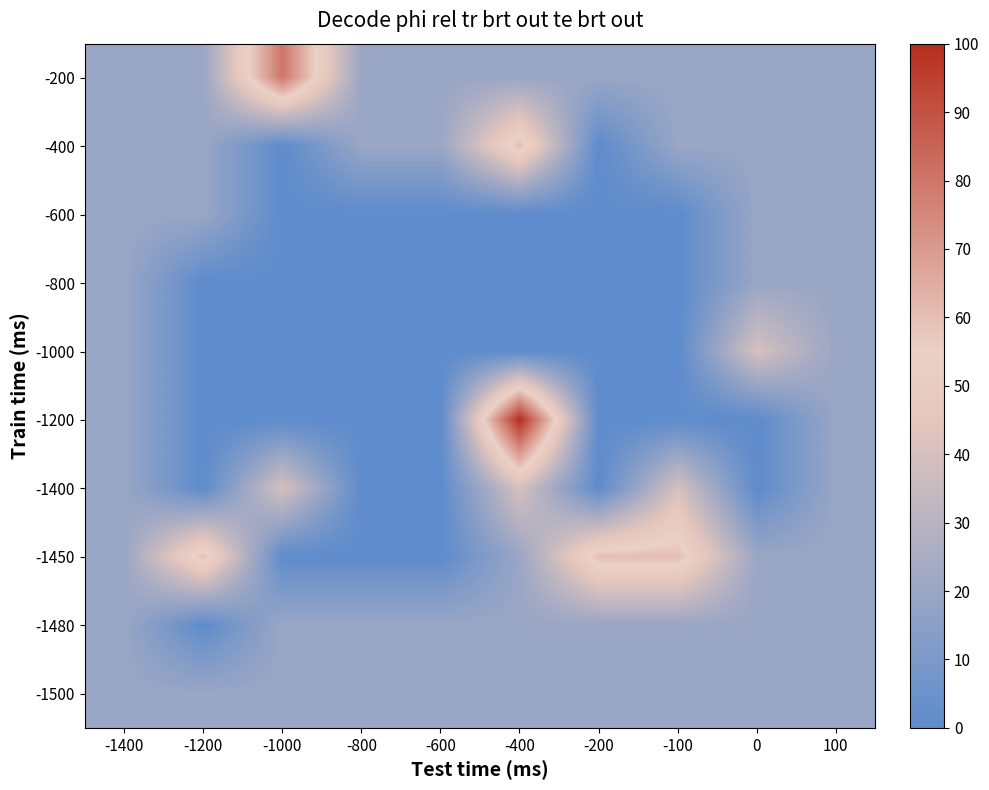

Reading right to left, list all the values displayed in this chart.

-200: 100=1	0=1	-100=1	-200=1	-400=1	-600=1	-800=1	-1000=4	-1200=1	-1400=1
-400: 100=1	0=1	-100=1	-200=0	-400=3	-600=1	-800=1	-1000=0	-1200=1	-1400=1
-600: 100=1	0=1	-100=0	-200=0	-400=0	-600=0	-800=0	-1000=0	-1200=1	-1400=1
-800: 100=1	0=1	-100=0	-200=0	-400=0	-600=0	-800=0	-1000=0	-1200=0	-1400=1
-1000: 100=1	0=2	-100=0	-200=0	-400=0	-600=0	-800=0	-1000=0	-1200=0	-1400=1
-1200: 100=1	0=0	-100=0	-200=0	-400=5	-600=0	-800=0	-1000=0	-1200=0	-1400=1
-1400: 100=1	0=0	-100=2	-200=0	-400=2	-600=0	-800=0	-1000=2	-1200=0	-1400=1
-1450: 100=1	0=1	-100=3	-200=3	-400=1	-600=0	-800=0	-1000=0	-1200=3	-1400=1
-1480: 100=1	0=1	-100=1	-200=1	-400=1	-600=1	-800=1	-1000=1	-1200=0	-1400=1
-1500: 100=1	0=1	-100=1	-200=1	-400=1	-600=1	-800=1	-1000=1	-1200=1	-1400=1